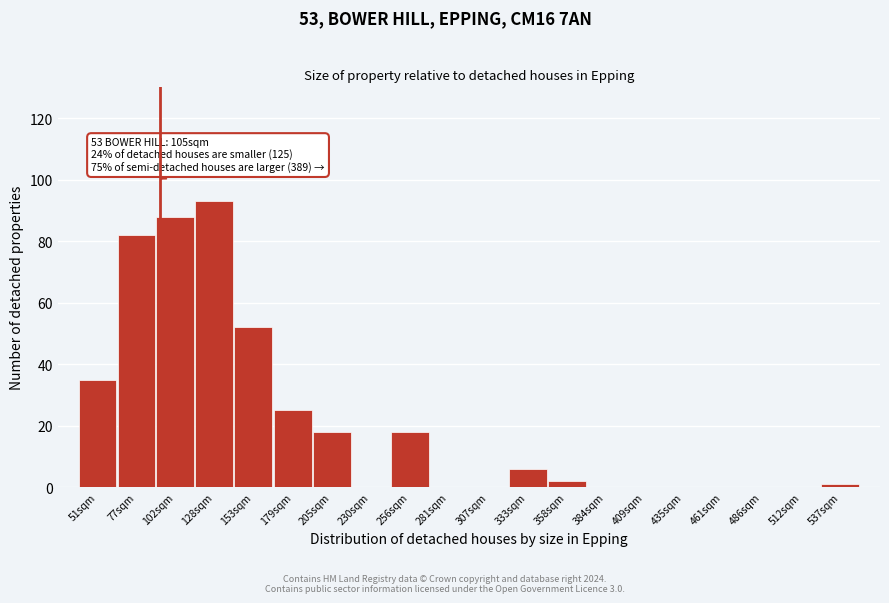

Reading right to left, extract all data points from this chart.

537sqm=1	512sqm=0	486sqm=0	461sqm=0	435sqm=0	409sqm=0	384sqm=0	358sqm=2	333sqm=6	307sqm=0	281sqm=0	256sqm=18	230sqm=0	205sqm=18	179sqm=25	153sqm=52	128sqm=93	102sqm=88	77sqm=82	51sqm=35